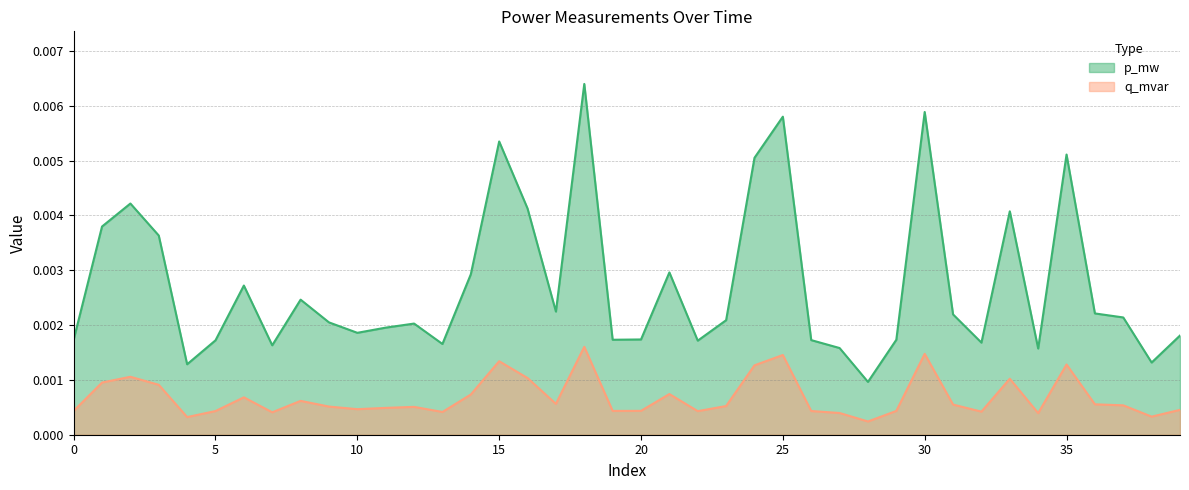

Between 5 and 35, which series saw the biggest shift?

p_mw